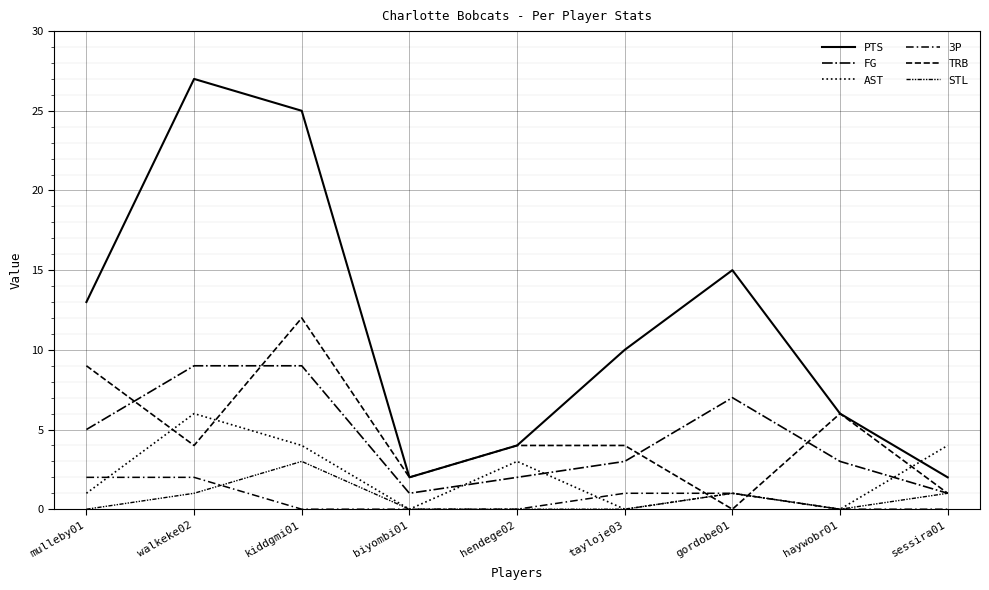

Reading right to left, what are all the values shown in this chart?

PTS: sessira01=2	haywobr01=6	gordobe01=15	tayloje03=10	hendege02=4	biyombi01=2	kiddgmi01=25	walkeke02=27	mulleby01=13
FG: sessira01=1	haywobr01=3	gordobe01=7	tayloje03=3	hendege02=2	biyombi01=1	kiddgmi01=9	walkeke02=9	mulleby01=5
AST: sessira01=4	haywobr01=0	gordobe01=1	tayloje03=0	hendege02=3	biyombi01=0	kiddgmi01=4	walkeke02=6	mulleby01=1
3P: sessira01=0	haywobr01=0	gordobe01=1	tayloje03=1	hendege02=0	biyombi01=0	kiddgmi01=0	walkeke02=2	mulleby01=2
TRB: sessira01=1	haywobr01=6	gordobe01=0	tayloje03=4	hendege02=4	biyombi01=2	kiddgmi01=12	walkeke02=4	mulleby01=9
STL: sessira01=1	haywobr01=0	gordobe01=1	tayloje03=0	hendege02=0	biyombi01=0	kiddgmi01=3	walkeke02=1	mulleby01=0